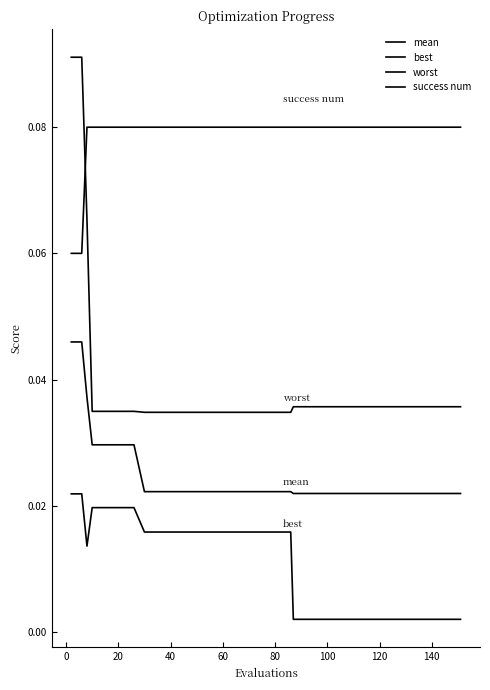

Which series has the largest total across all categories?

success num